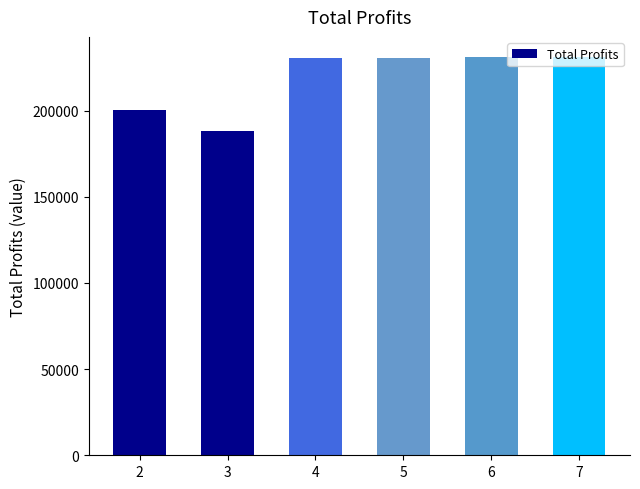

What is the difference between the values at 4 and 3?

41903.1